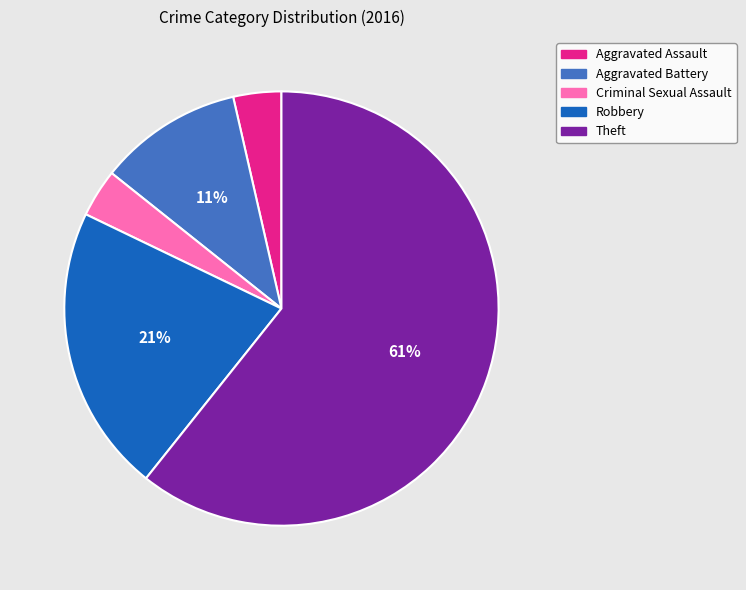

Does any single category account for the majority?

Yes